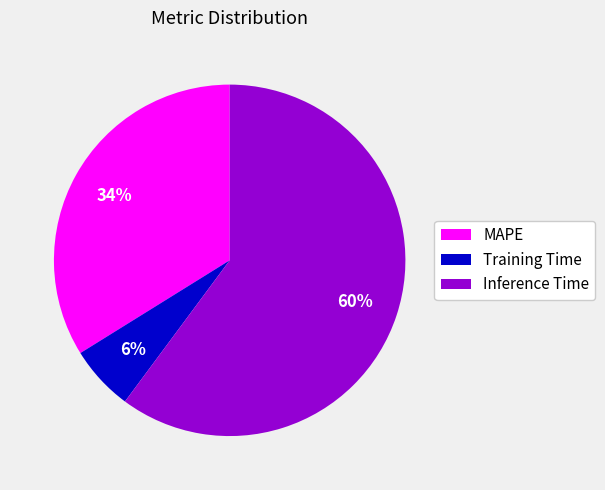

Rank the categories by value from highest to lowest.

Inference Time, MAPE, Training Time